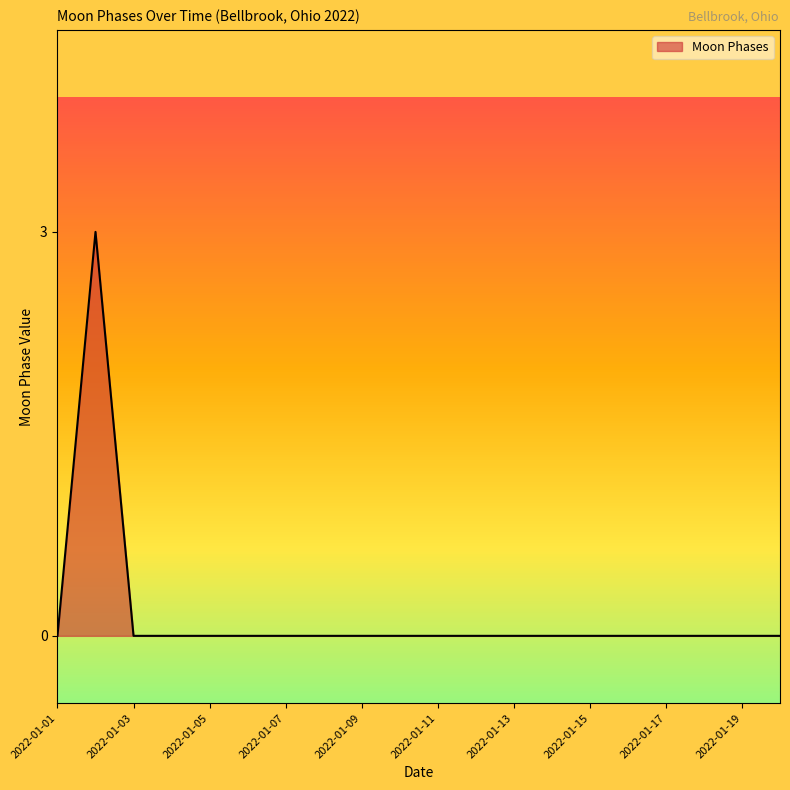

What is the maximum value shown in the chart?

3